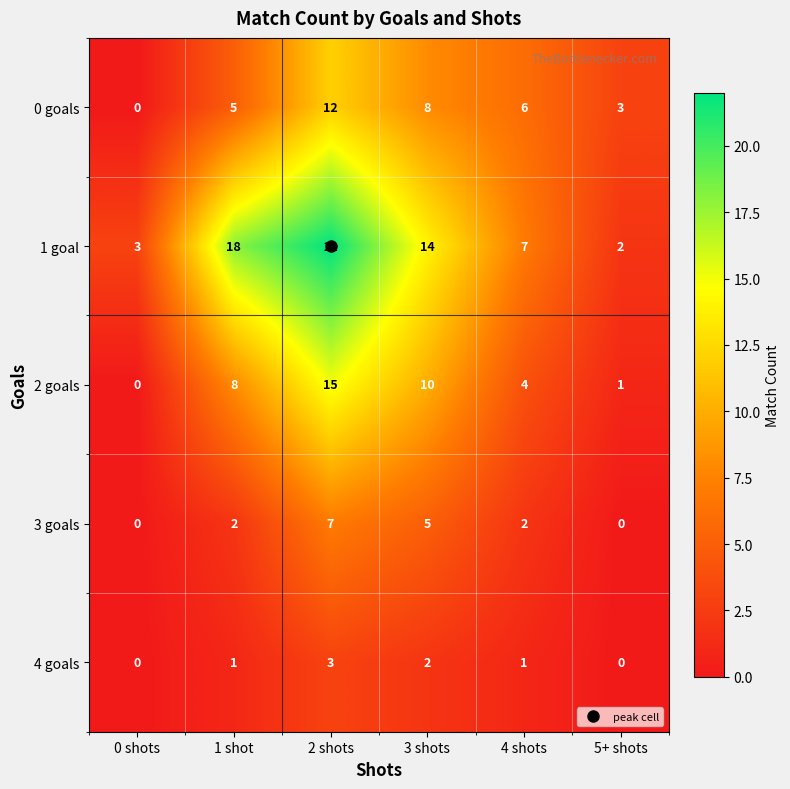

Where is 2 goals nearest to the value 7?

1 shot